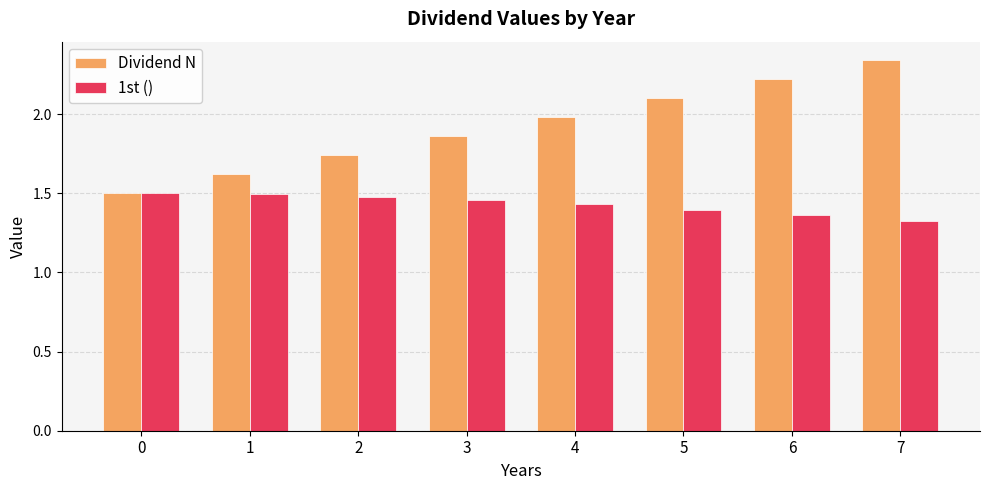

How many groups of bars are there?

8